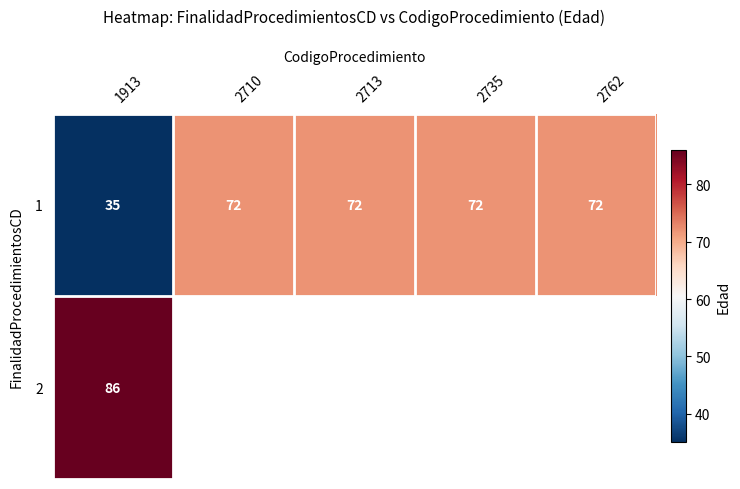

What is the minimum value shown in the chart?

35.0